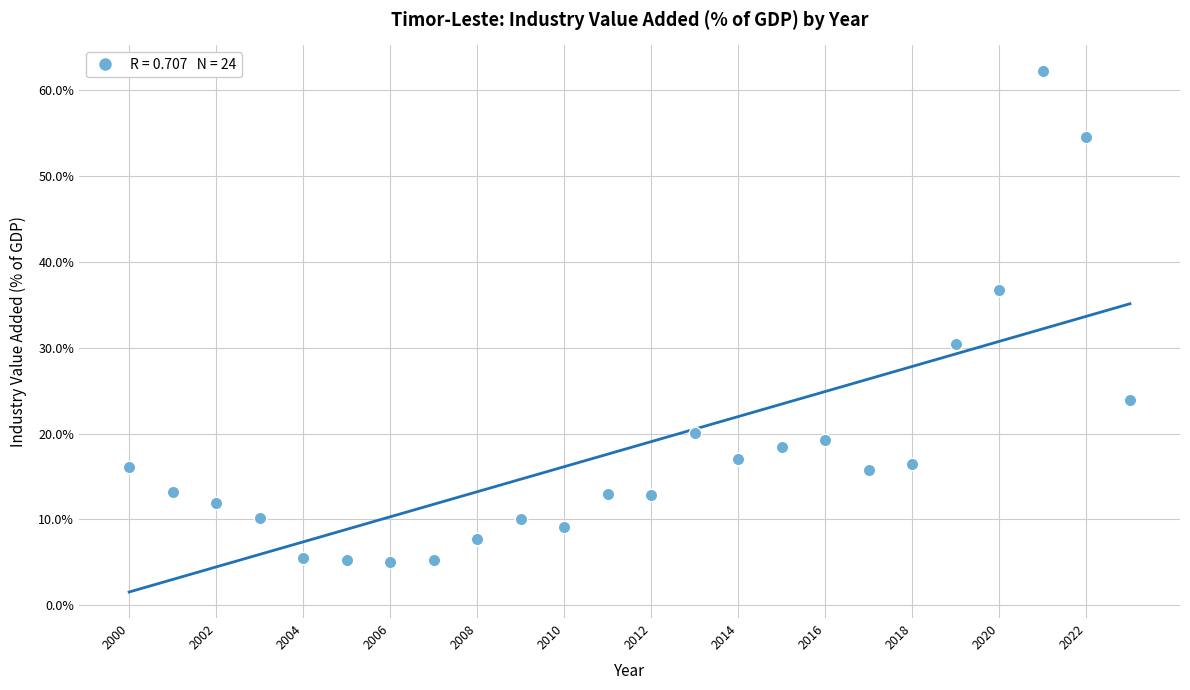

What Y value in the scatter plot is closest to 33?

30.4